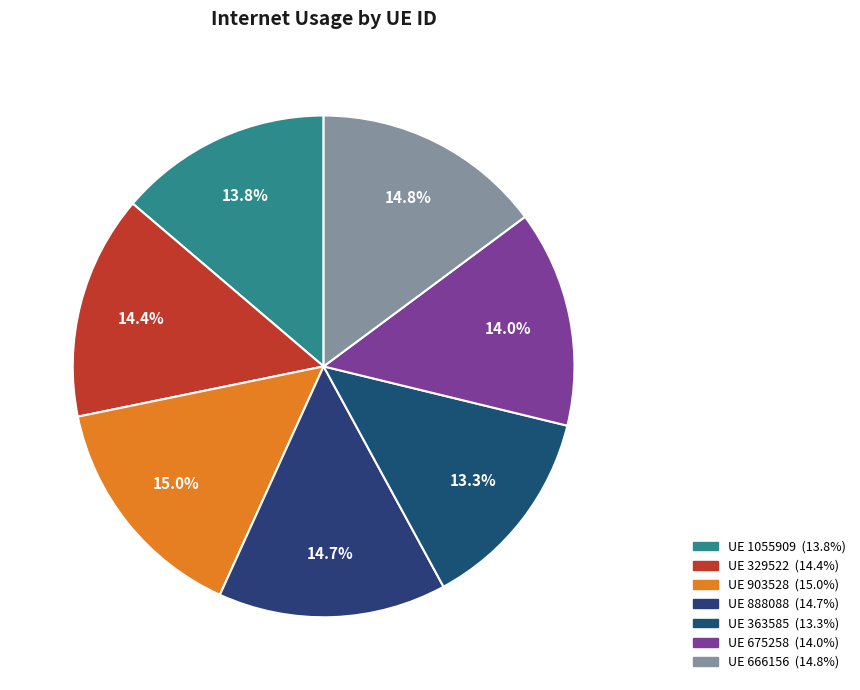

Count the number of slices in the pie.

7